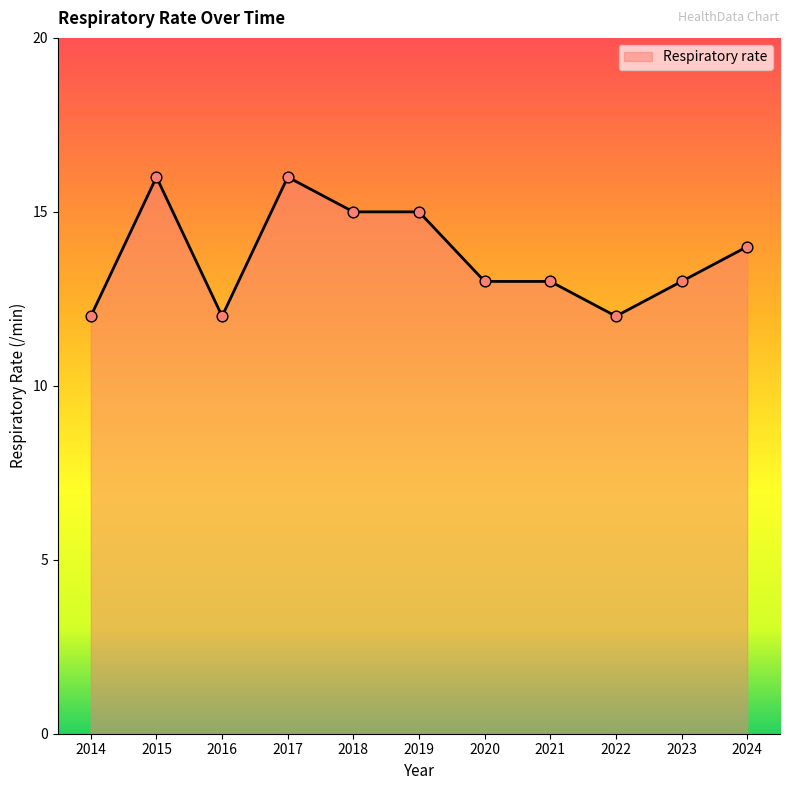

Between 2022 and 2020, which is larger?

2020